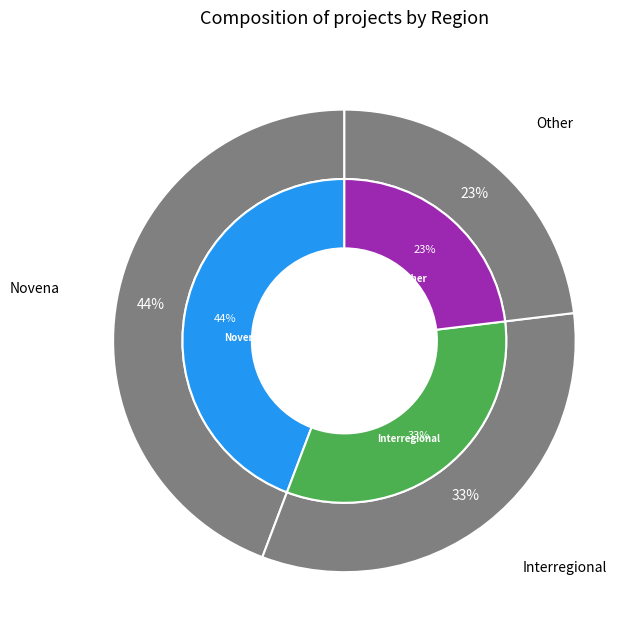

Is there a majority slice in this chart?

No